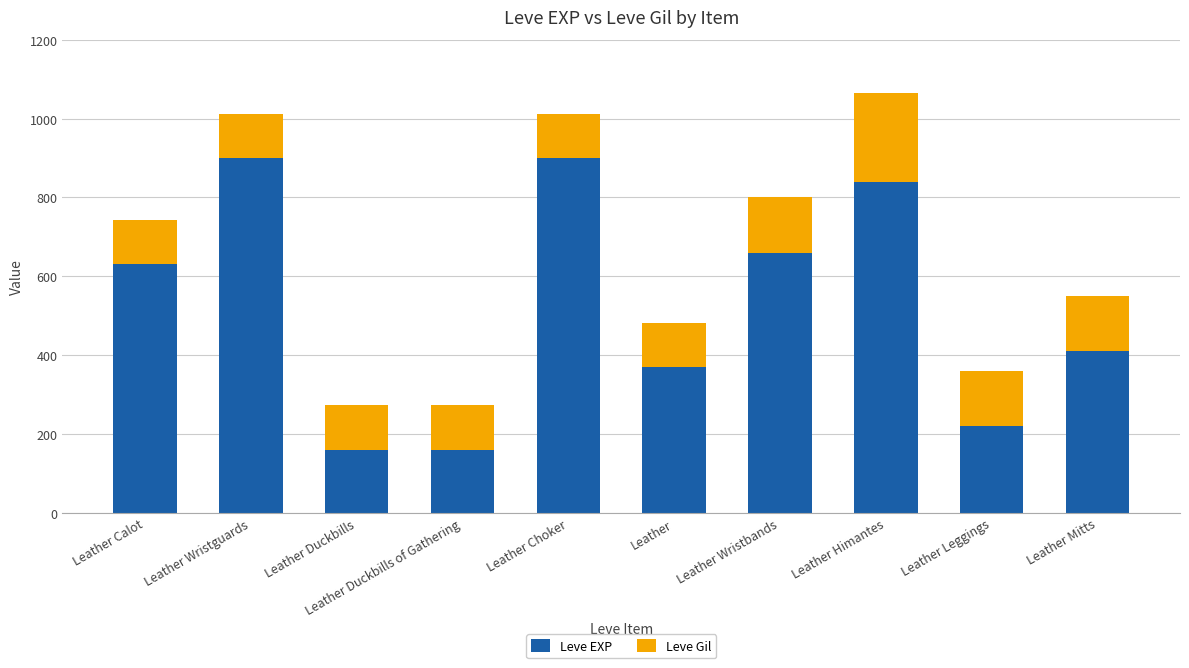

At which category is the sum across all series the highest?

Leather Himantes